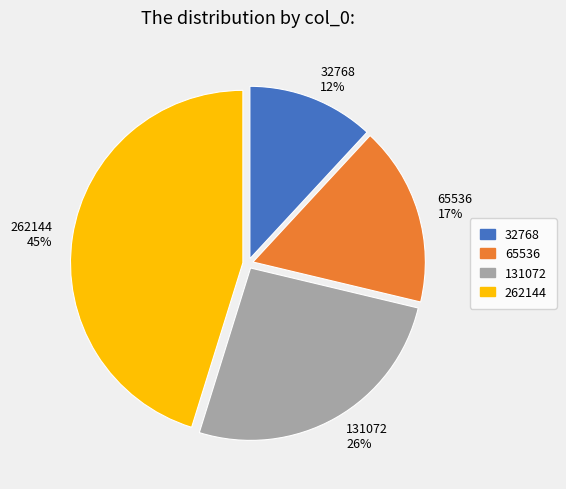

Is there any slice that represents more than half of the pie?

No